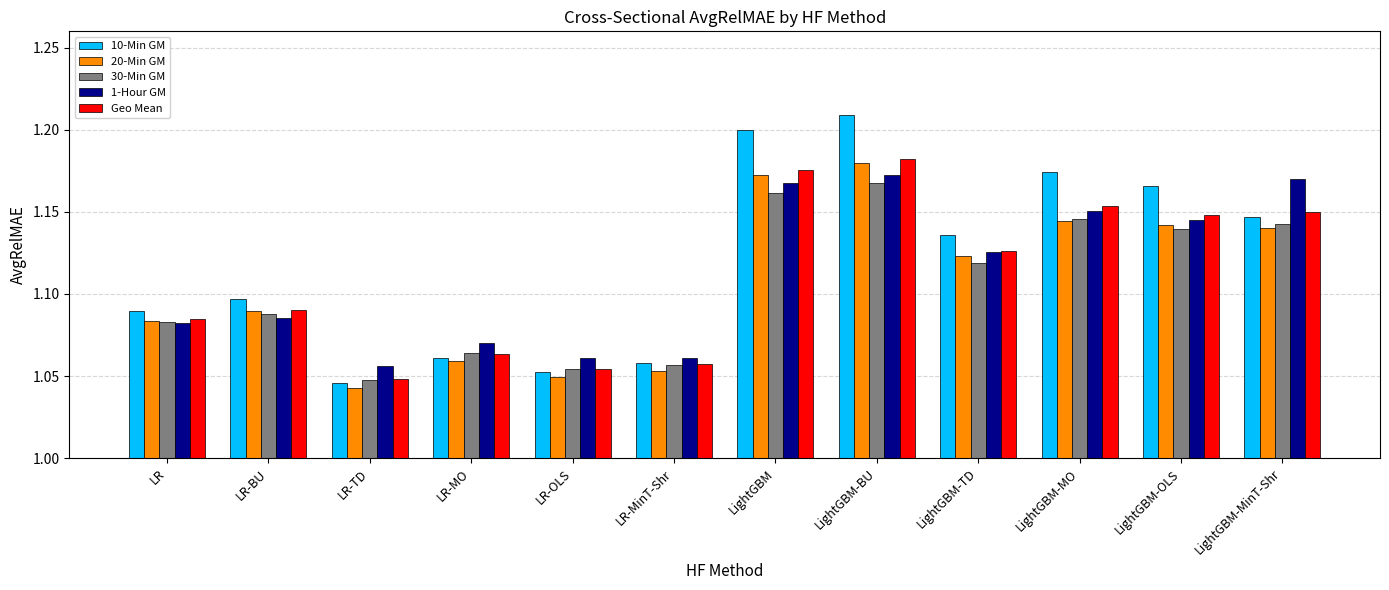

At which label is 20-Min GM closest to 1?

LR-TD